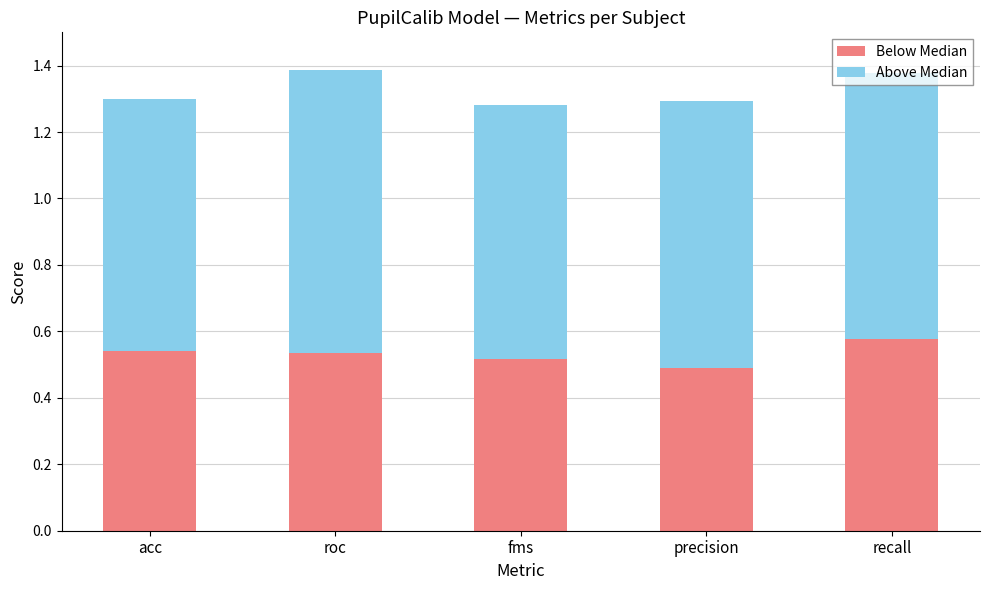

Count the number of categories in the chart.

5